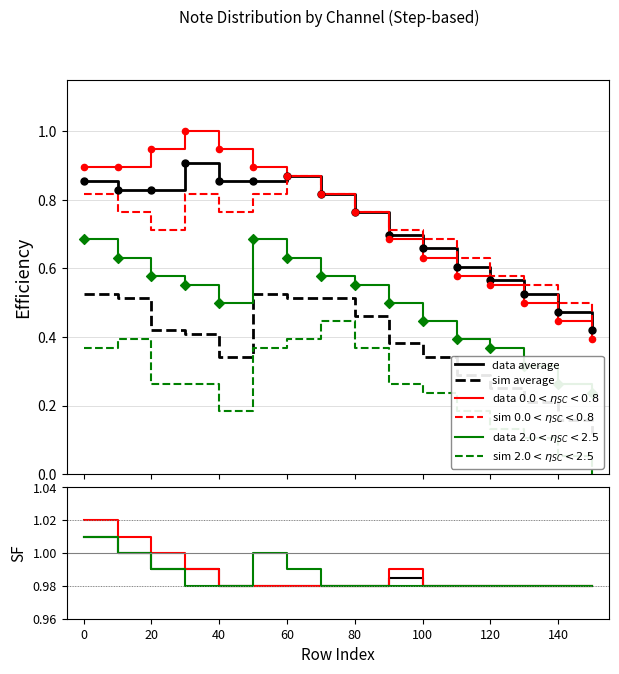

At how many categories does at least one series exceed 0?

16